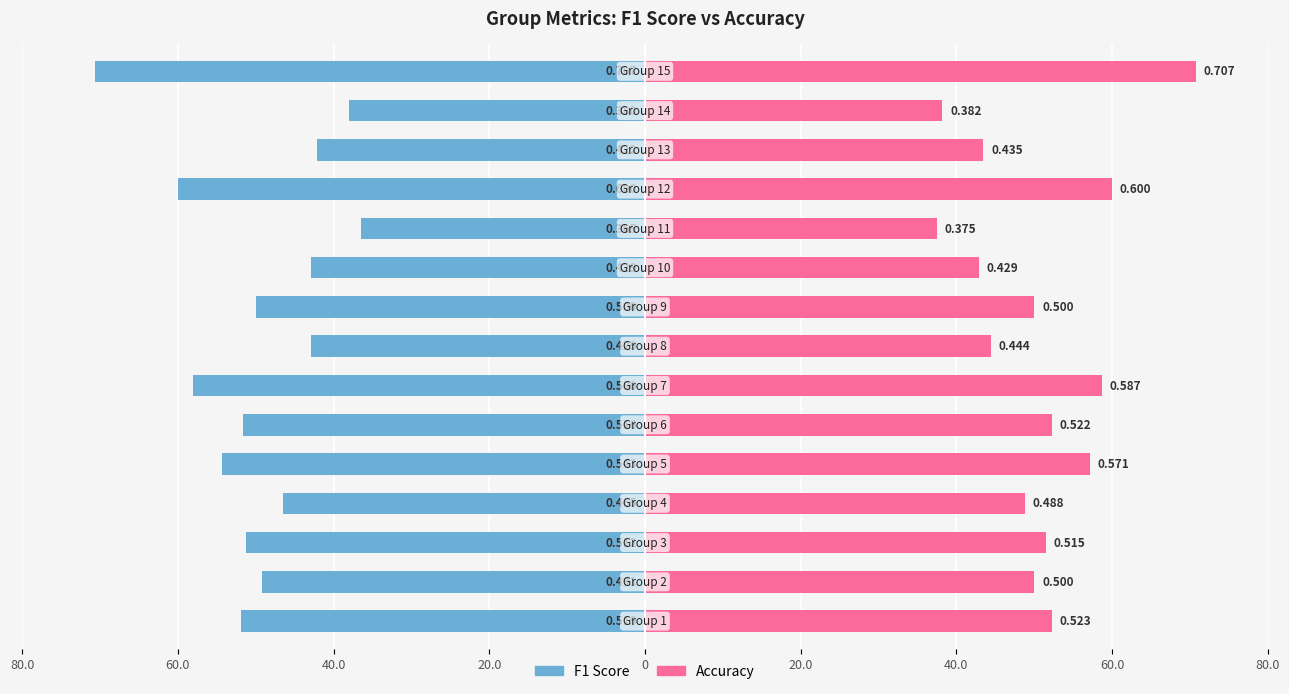

What is the value of the f1 bar at the 6th from the left?

-0.5